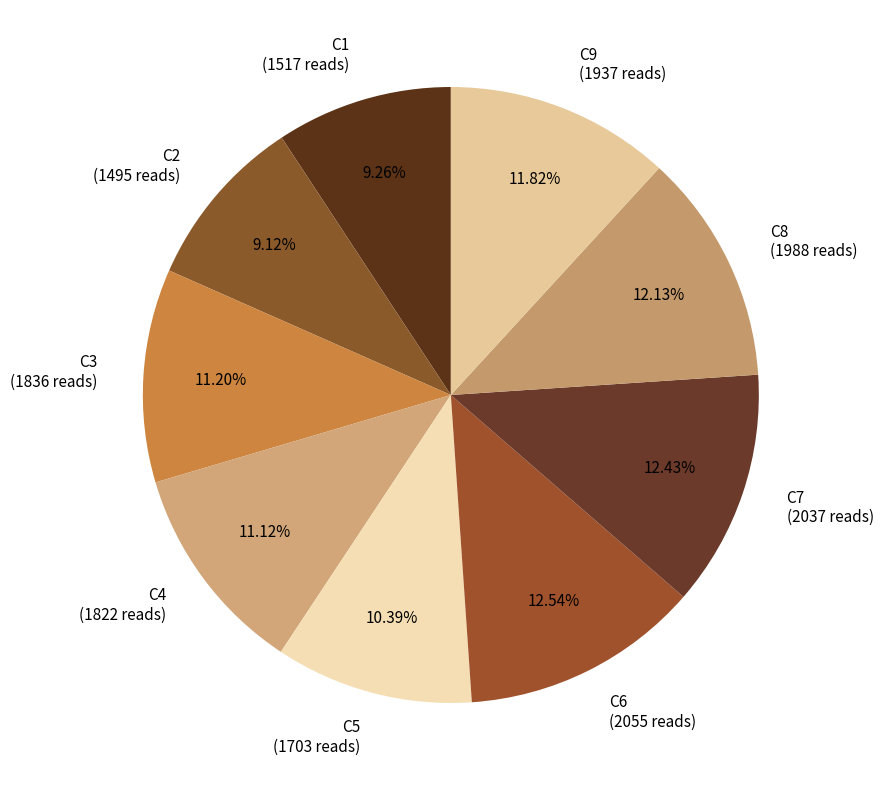

To the nearest percent, what percentage of the pie is C3?

11%